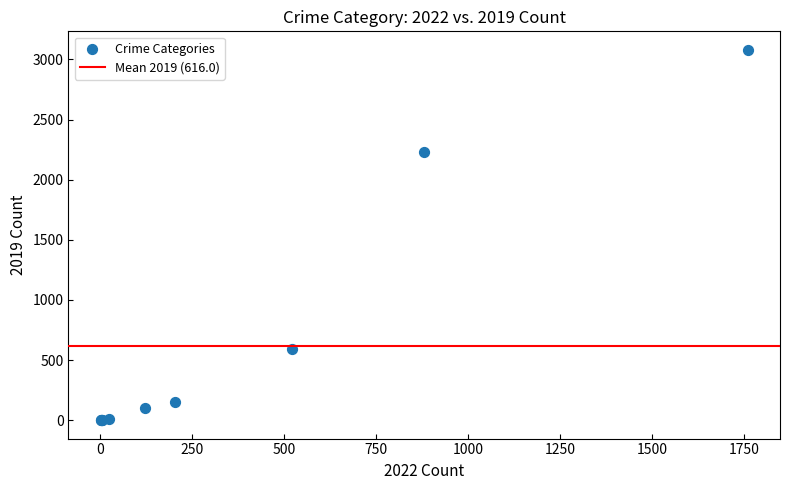

What Y value in the scatter plot is closest to 1540?

2230